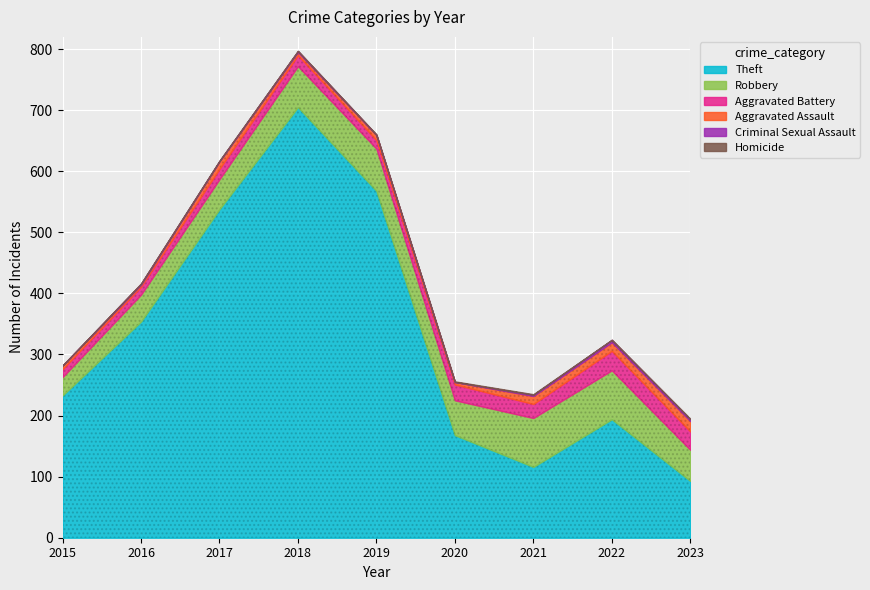

Rank the series by their maximum value, from highest to lowest.

Theft, Robbery, Aggravated Battery, Aggravated Assault, Criminal Sexual Assault, Homicide